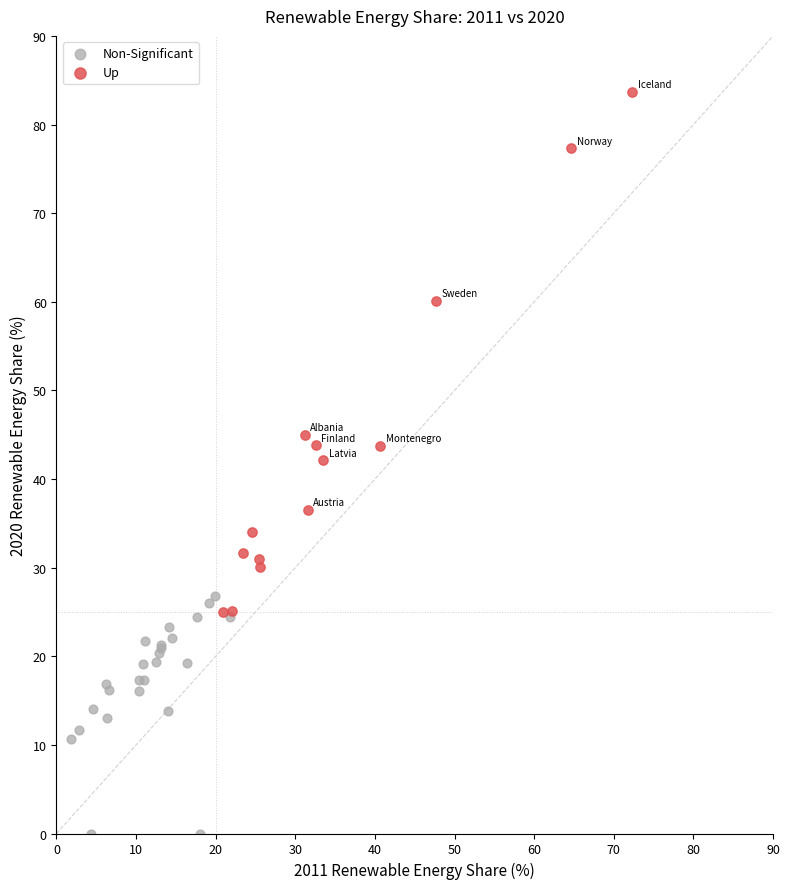

What are all the series names shown in the legend?

Non-Significant, Up